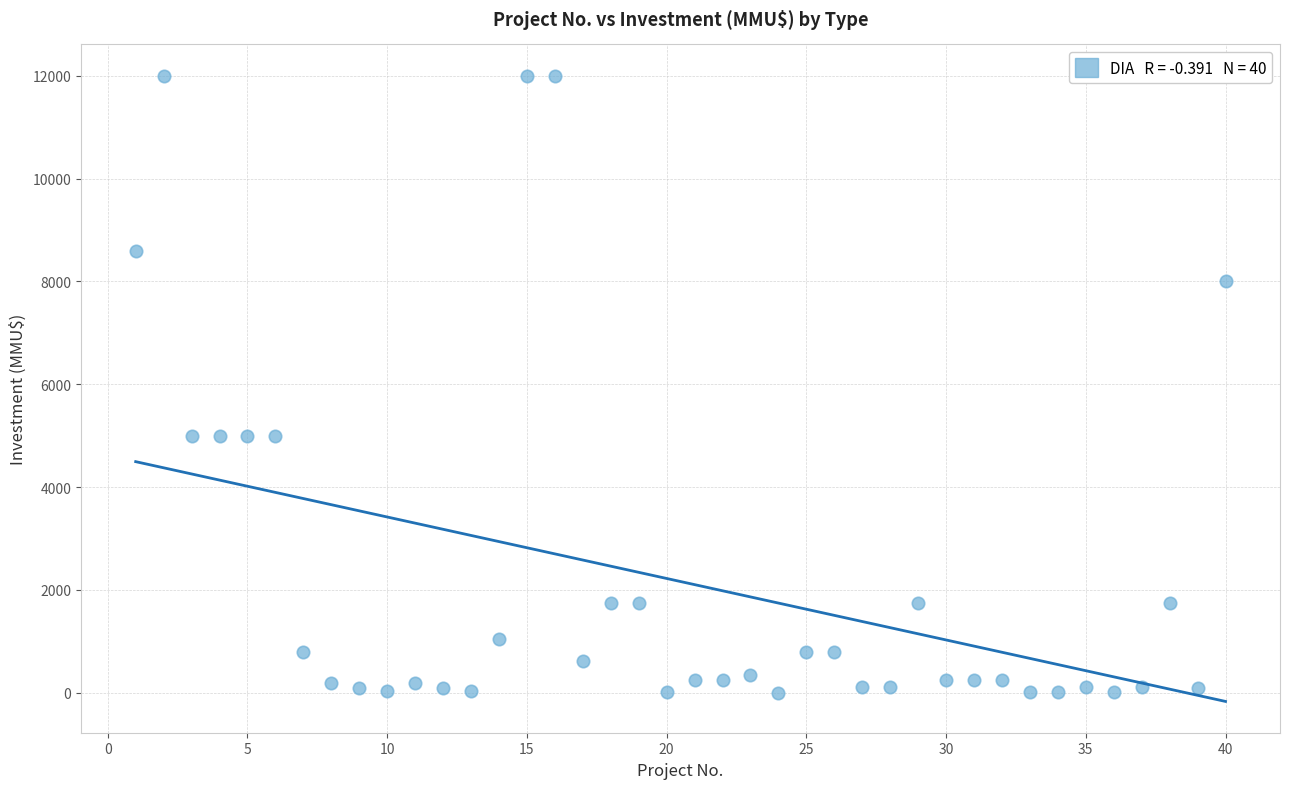

What is the range of X values (max minus min)?

39